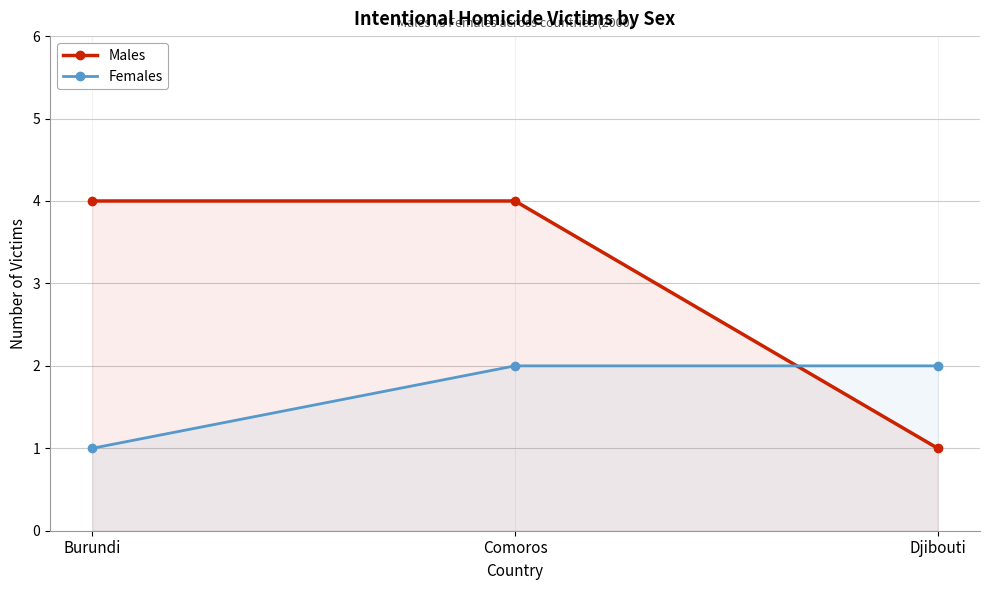

At which label is Females closest to 1?

Burundi